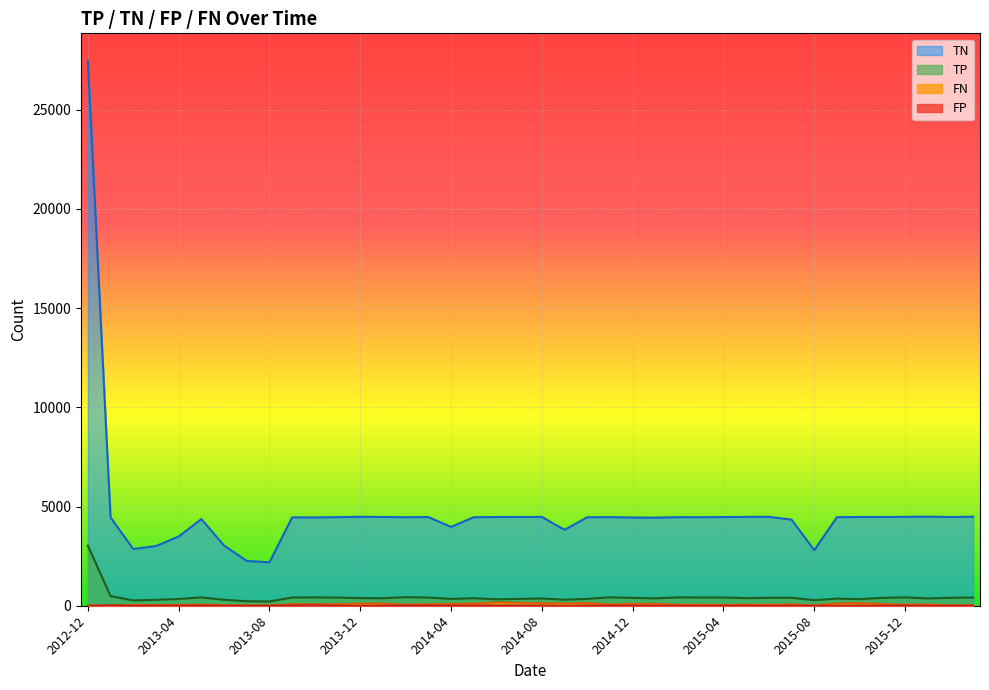

Reading right to left, what are all the values shown in this chart?

TP: 412	402	367	420	397	335	357	281	401	401	384	416	415	422	371	396	423	345	305	365	346	324	379	344	413	432	378	383	411	420	415	215	226	301	418	338	296	267	486	3036
TN: 4485	4472	4487	4478	4473	4470	4464	2800	4338	4482	4477	4468	4461	4463	4439	4445	4466	4459	3823	4475	4474	4469	4461	3971	4468	4461	4472	4482	4464	4449	4455	2186	2259	3034	4365	3488	3007	2859	4451	27469
FP: 12	11	8	11	14	18	13	5	9	7	13	11	7	9	14	19	16	21	5	18	21	22	27	19	21	25	18	10	13	41	29	8	8	12	18	9	21	6	40	3
FN: 41	32	69	61	91	140	125	25	76	56	60	51	56	60	107	97	70	144	117	131	153	174	118	96	81	63	115	116	84	79	85	27	27	37	64	51	41	53	14	25